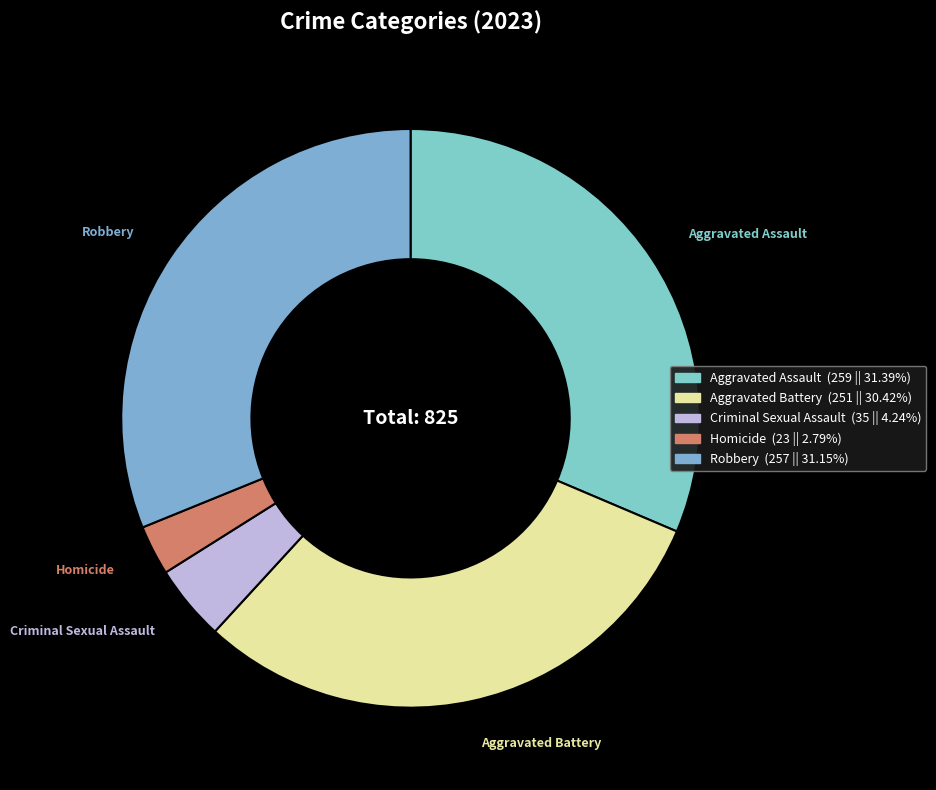

Approximately how many times larger is the value at Aggravated Battery compared to Criminal Sexual Assault?

7.2